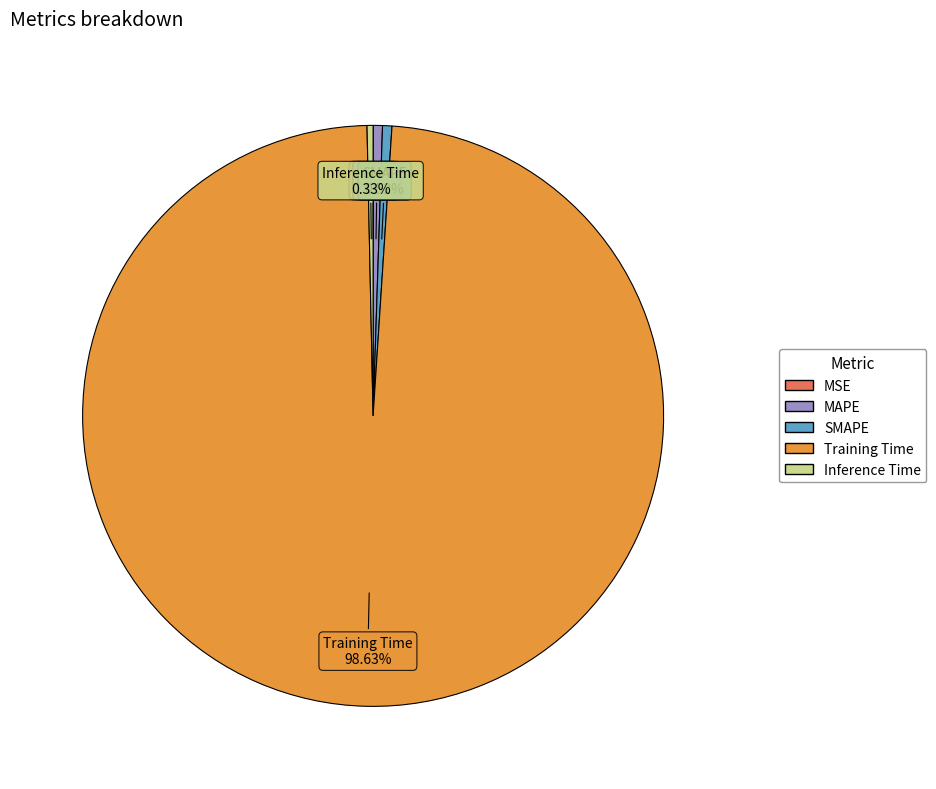

Does any single category account for the majority?

Yes